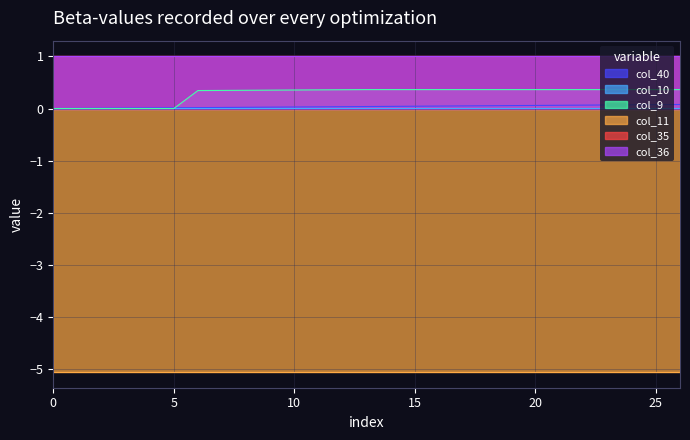

Count the number of data series in this chart.

6